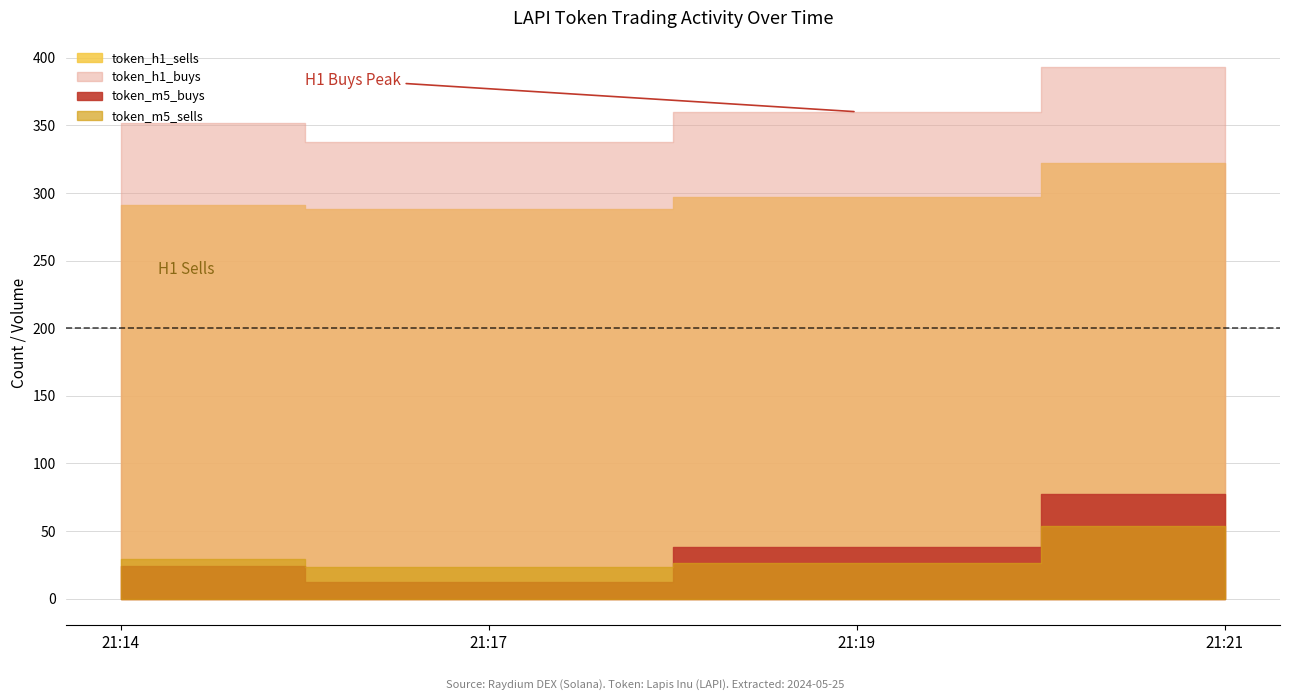

True or false: token_m5_sells has more than 0 interior local peaks.

False